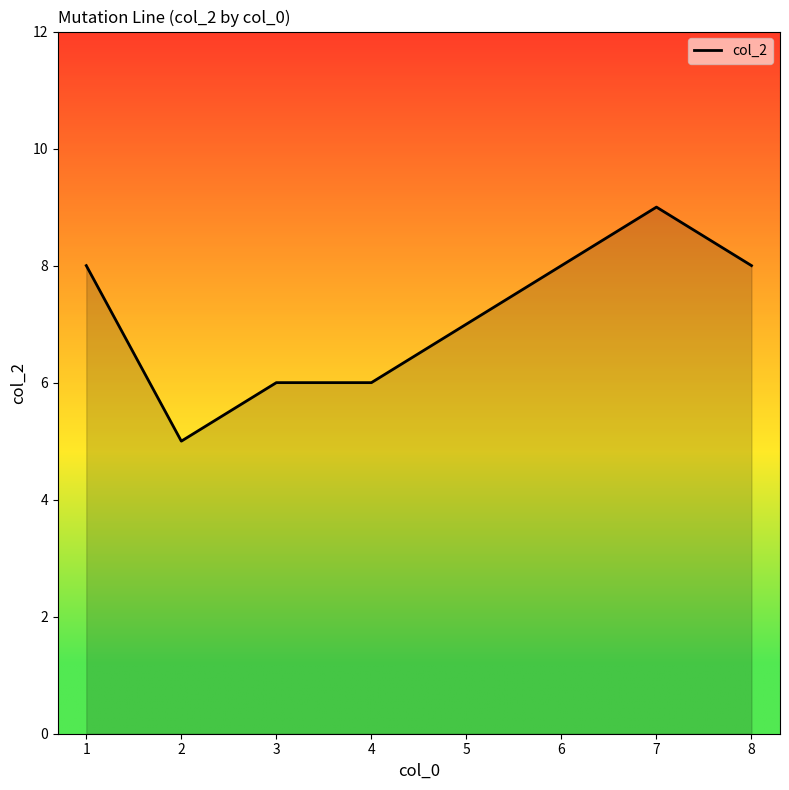

Is it true that the value at 1 is 8?

True